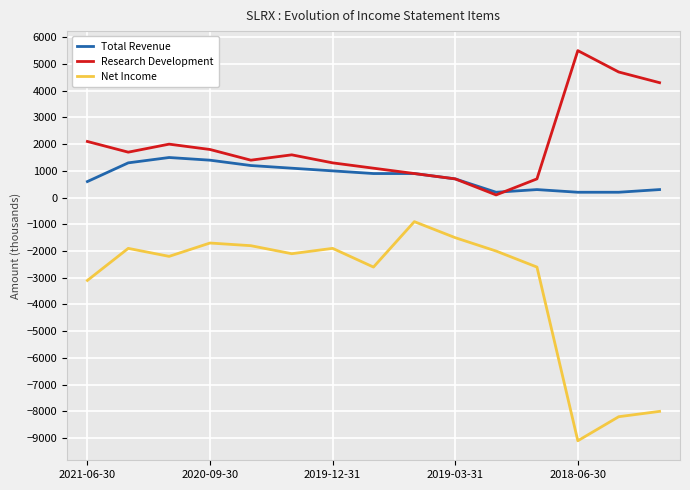

Rank the series by their maximum value, from lowest to highest.

Net Income, Total Revenue, Research Development